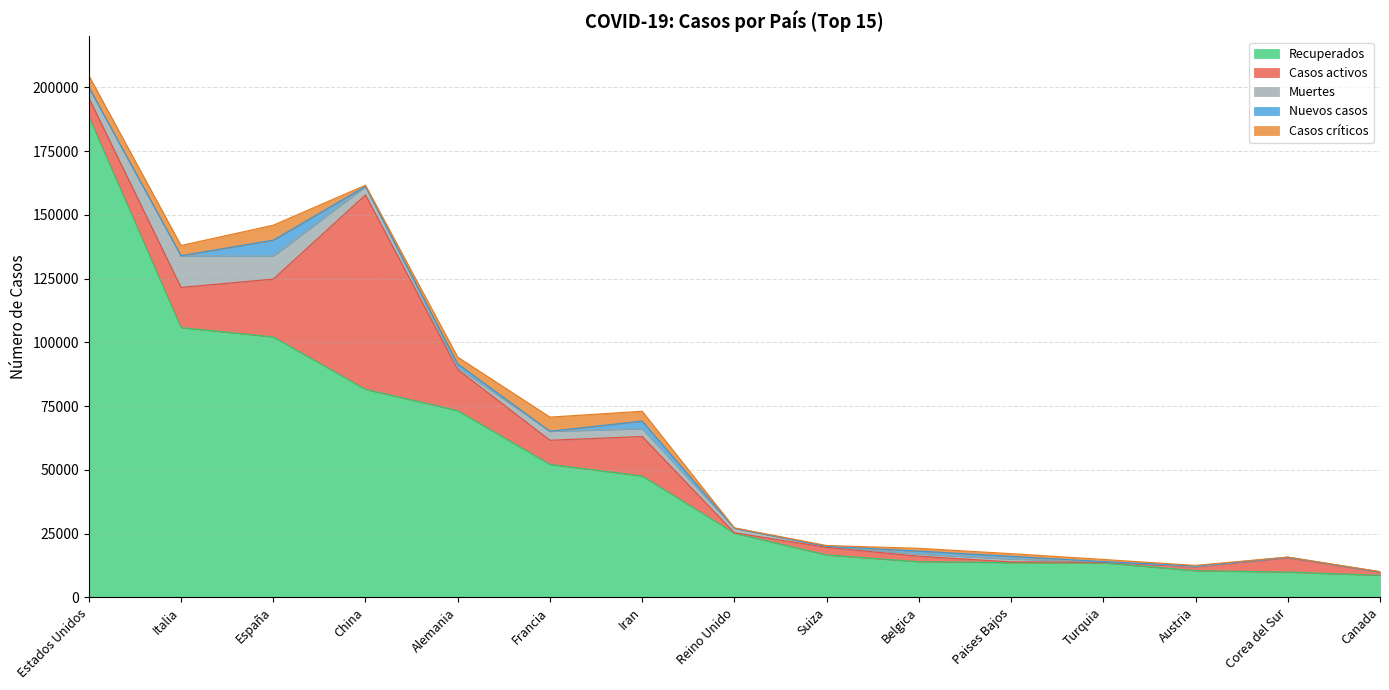

Between Francia and Alemania, which is larger?

Alemania